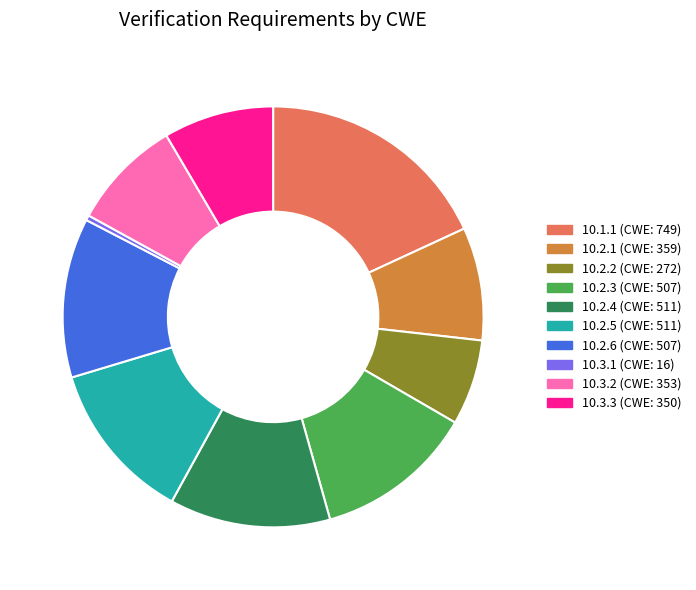

How many slices are in this pie chart?

10